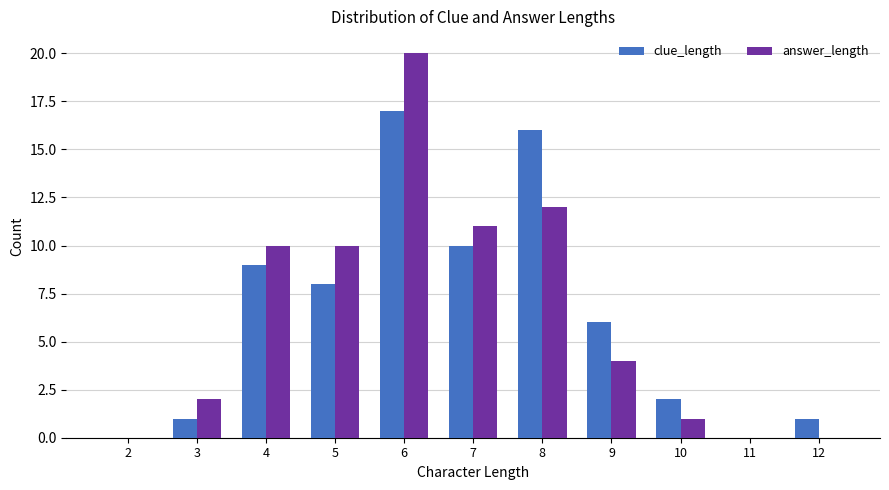

Reading right to left, extract all data points from this chart.

clue_length: 12=1	11=0	10=2	9=6	8=16	7=10	6=17	5=8	4=9	3=1	2=0
answer_length: 12=0	11=0	10=1	9=4	8=12	7=11	6=20	5=10	4=10	3=2	2=0